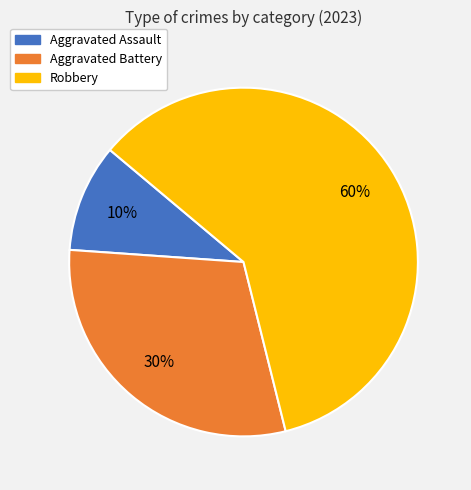

Rank the categories by value from lowest to highest.

Aggravated Assault, Aggravated Battery, Robbery